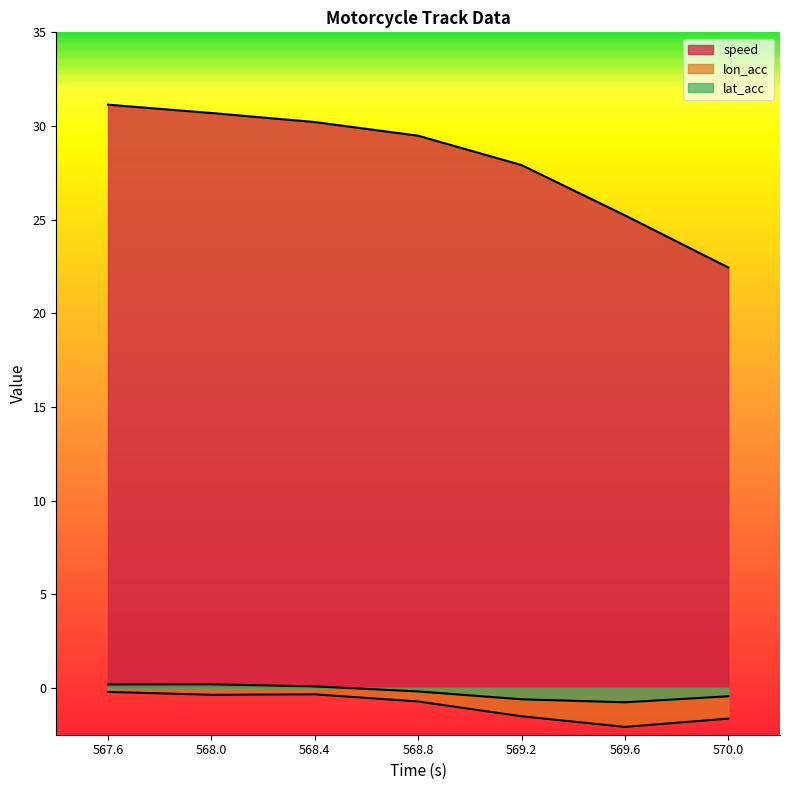

What is the label of the 7th point from the left?

570.0